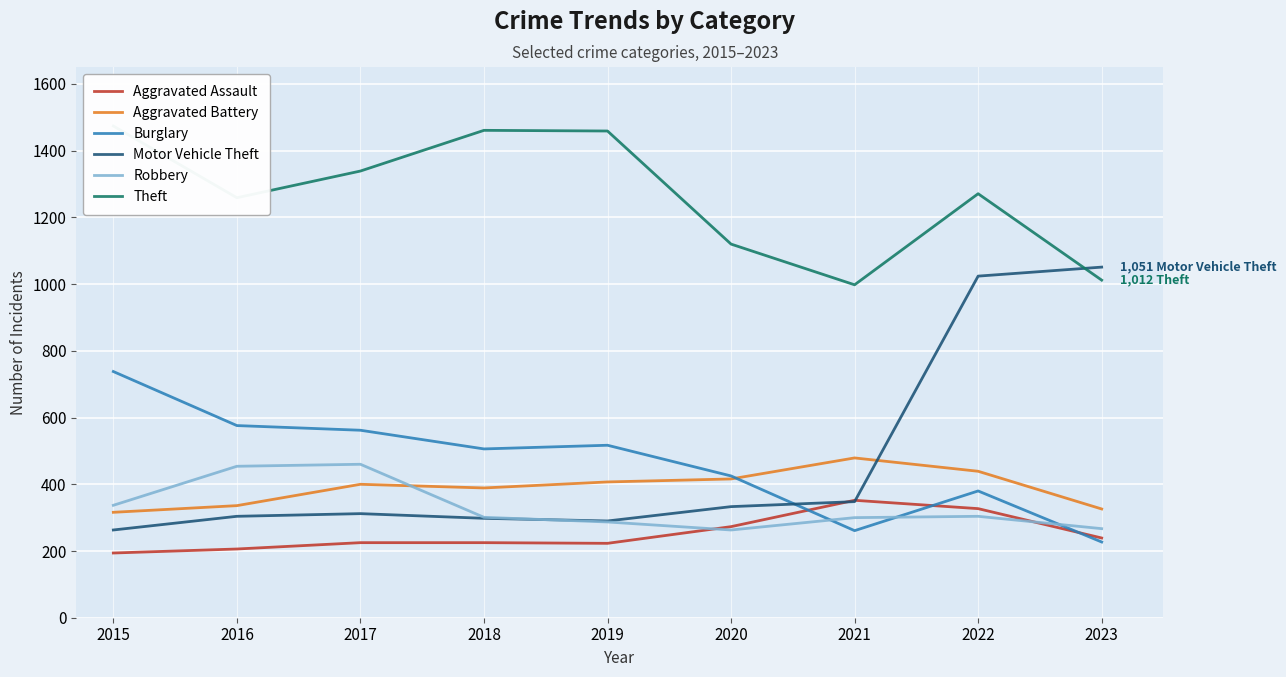

How many lines are shown in the chart?

6